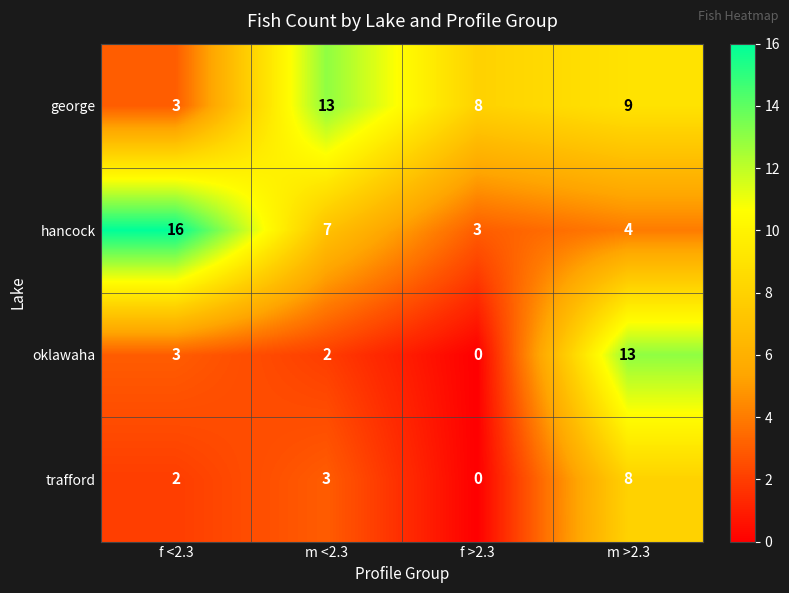

Reading right to left, extract all data points from this chart.

george: m >2.3=9	f >2.3=8	m <2.3=13	f <2.3=3
hancock: m >2.3=4	f >2.3=3	m <2.3=7	f <2.3=16
oklawaha: m >2.3=13	f >2.3=0	m <2.3=2	f <2.3=3
trafford: m >2.3=8	f >2.3=0	m <2.3=3	f <2.3=2